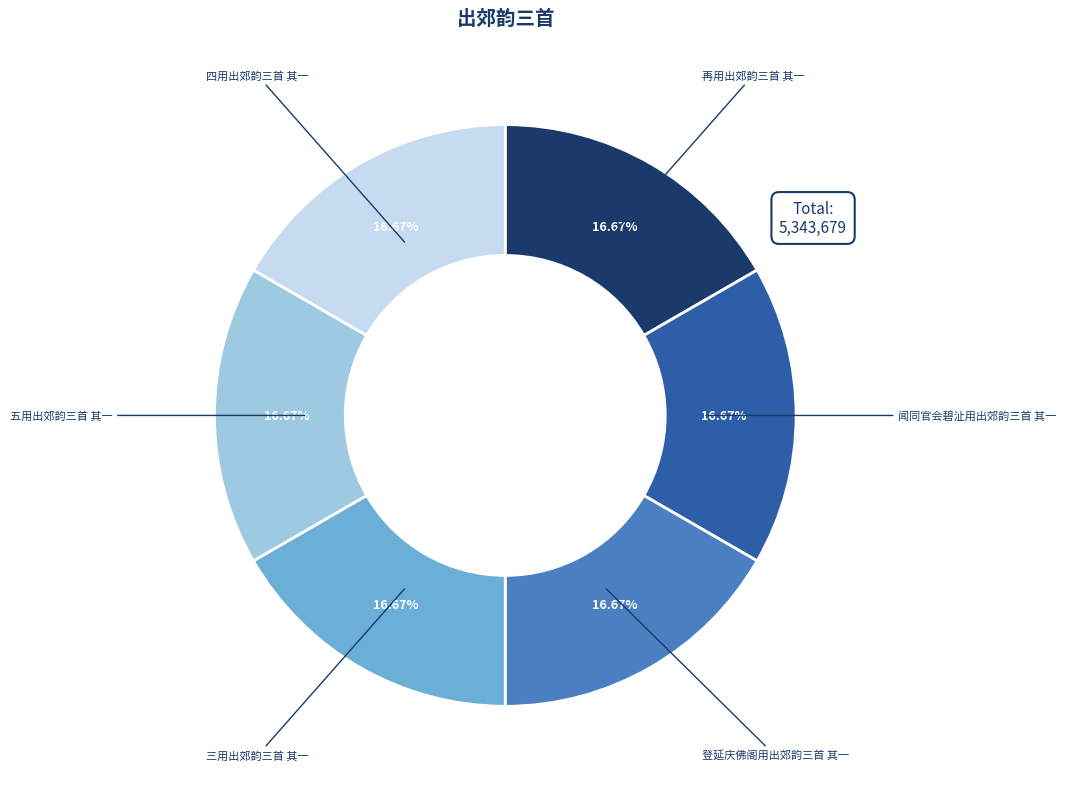

Count the number of slices in the pie.

6